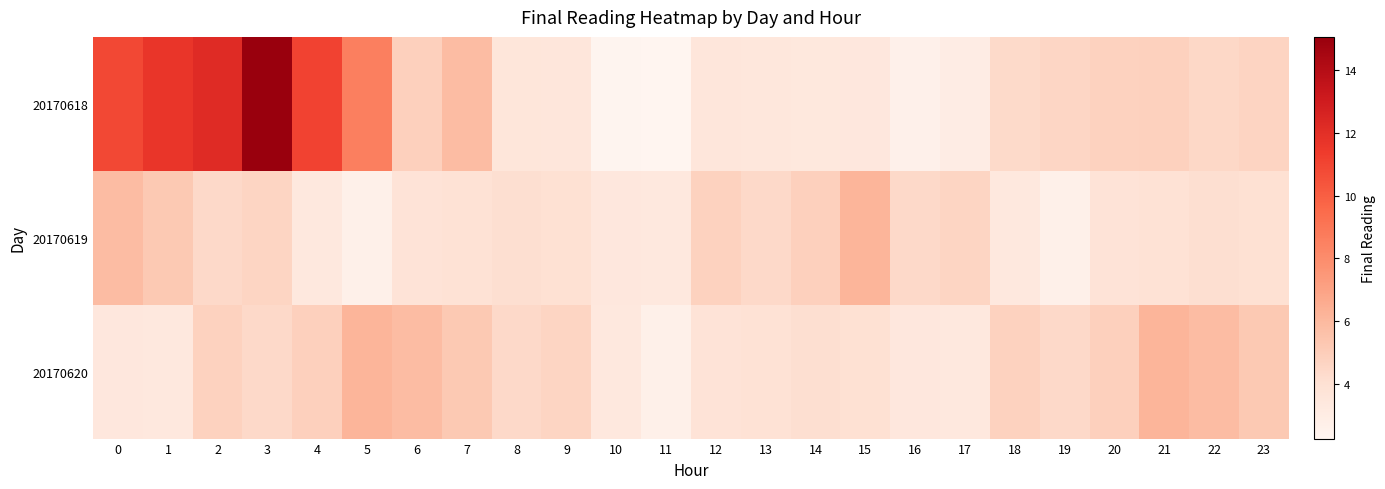

What is the spread (max minus min) of values at 3?

10.7